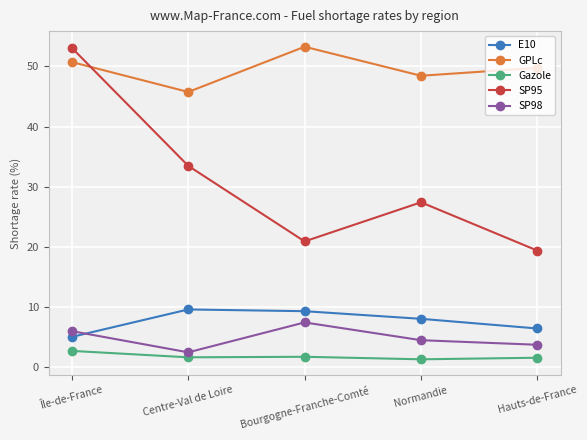

At which label does SP95 first exceed 27?

Île-de-France